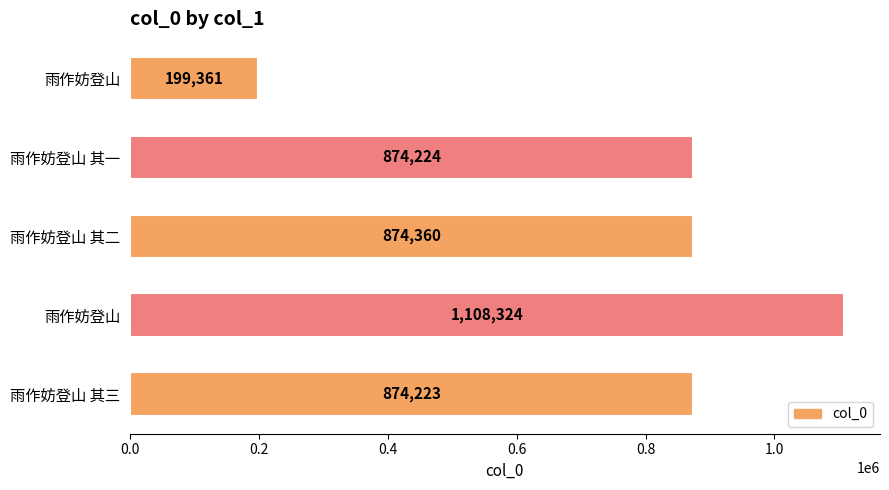

What is the sum of all values?

3930492